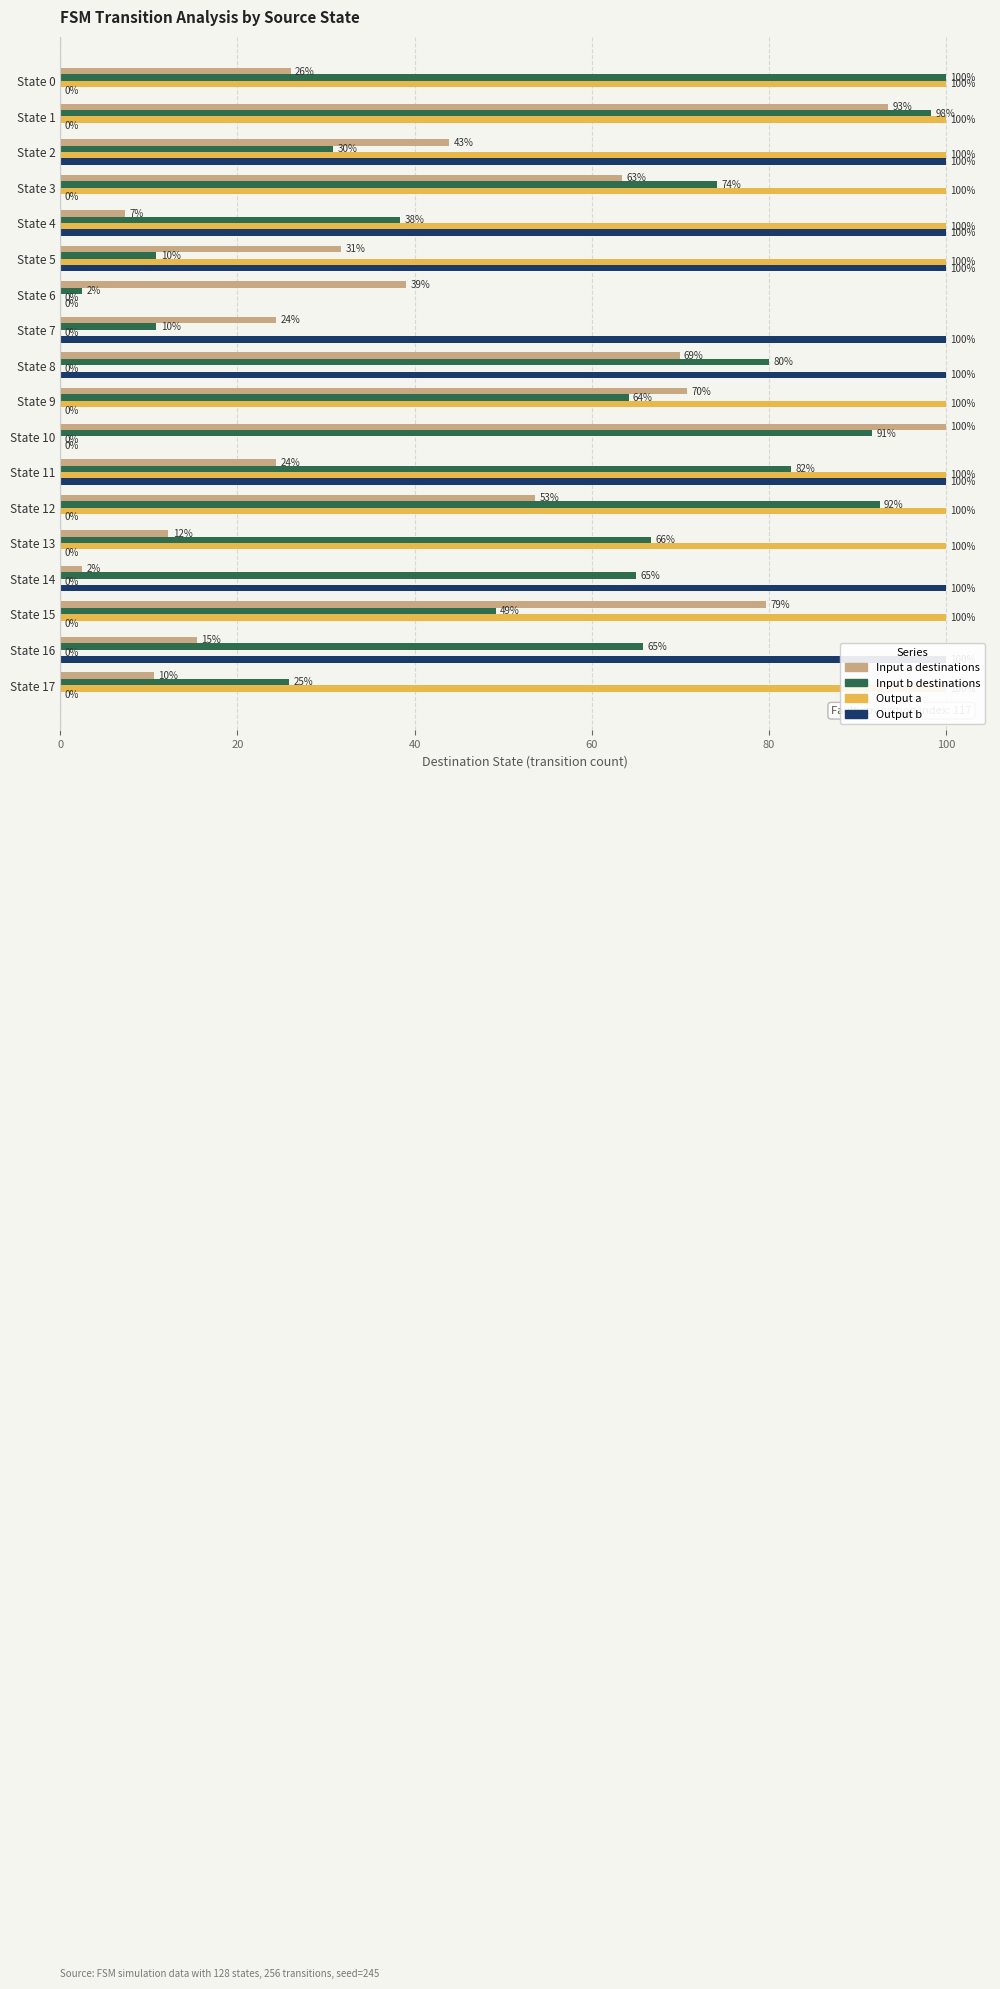

What is the difference between the second highest and second lowest values in the Input b destinations series?

87.5